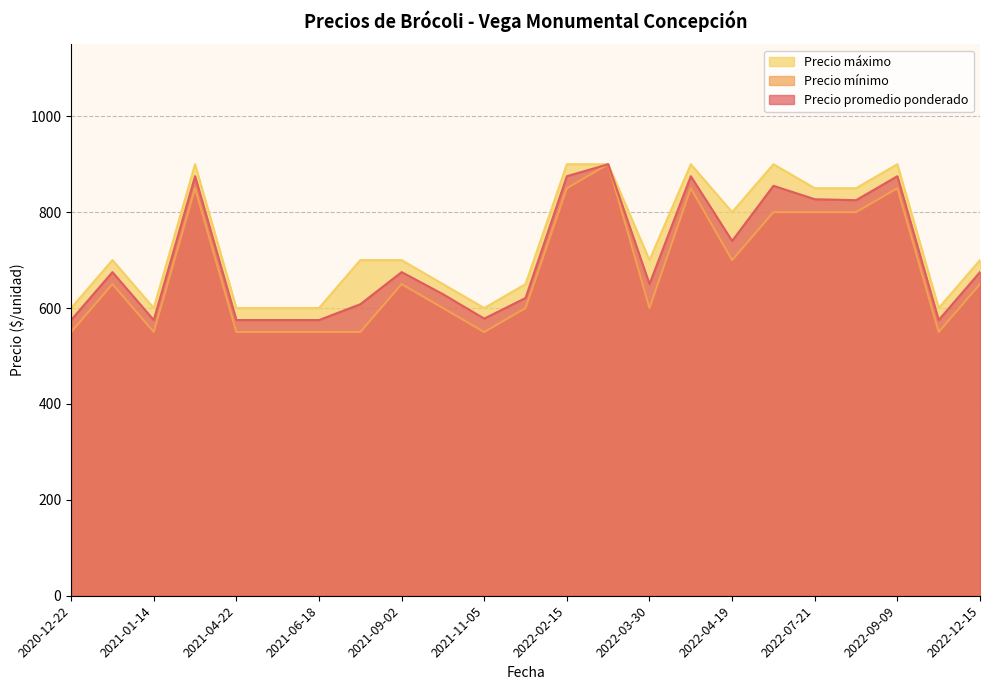

Which series has the largest total across all categories?

Precio máximo